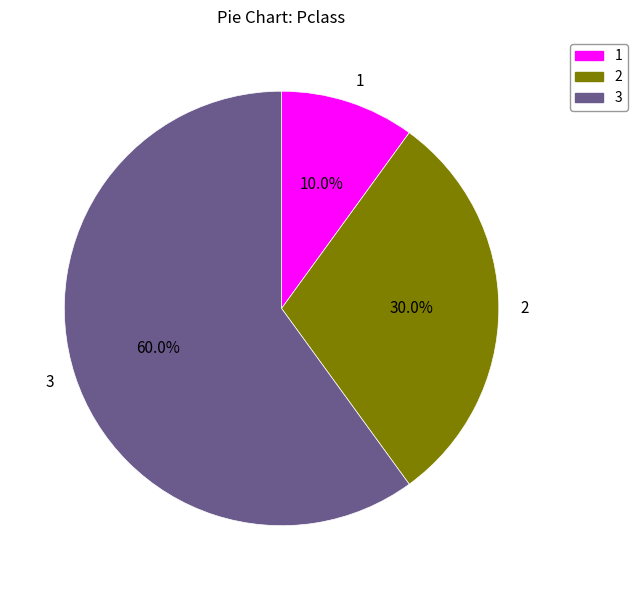

To the nearest percent, what portion does 1 represent?

10%